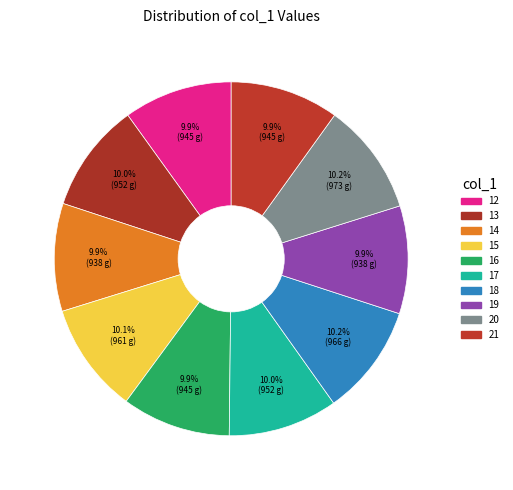

How many slices are in this pie chart?

10